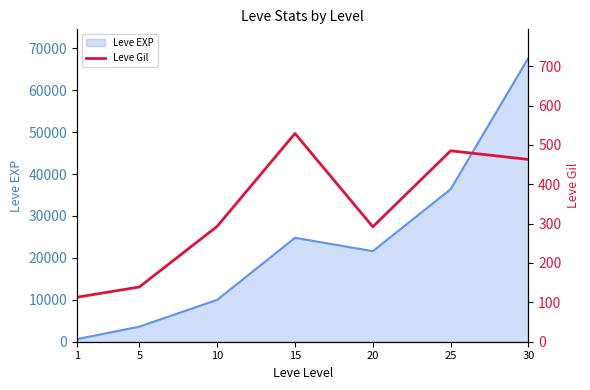

Rank the categories by Leve EXP value from highest to lowest.

30, 25, 15, 20, 10, 5, 1